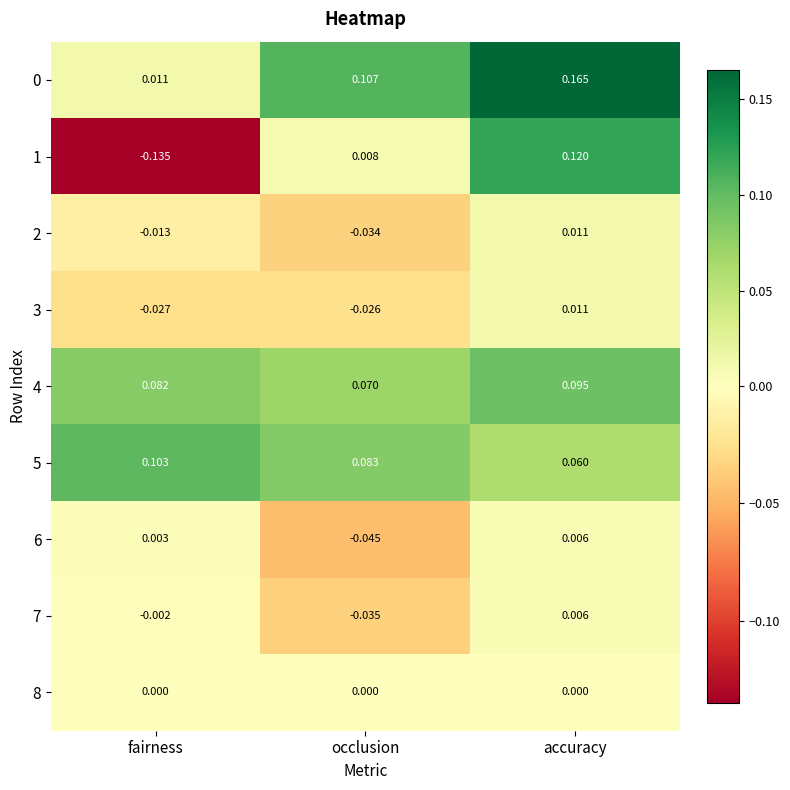

Which series has the widest spread of values?

1